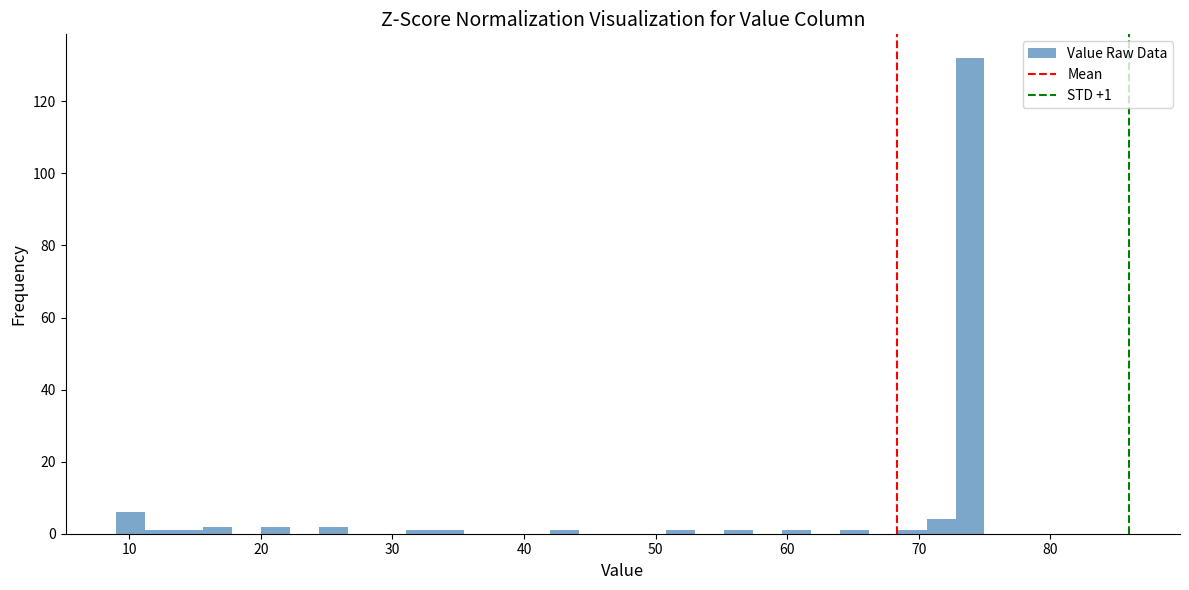

Read against the x-axis, roughly where is the centre of the tallest bar?

74